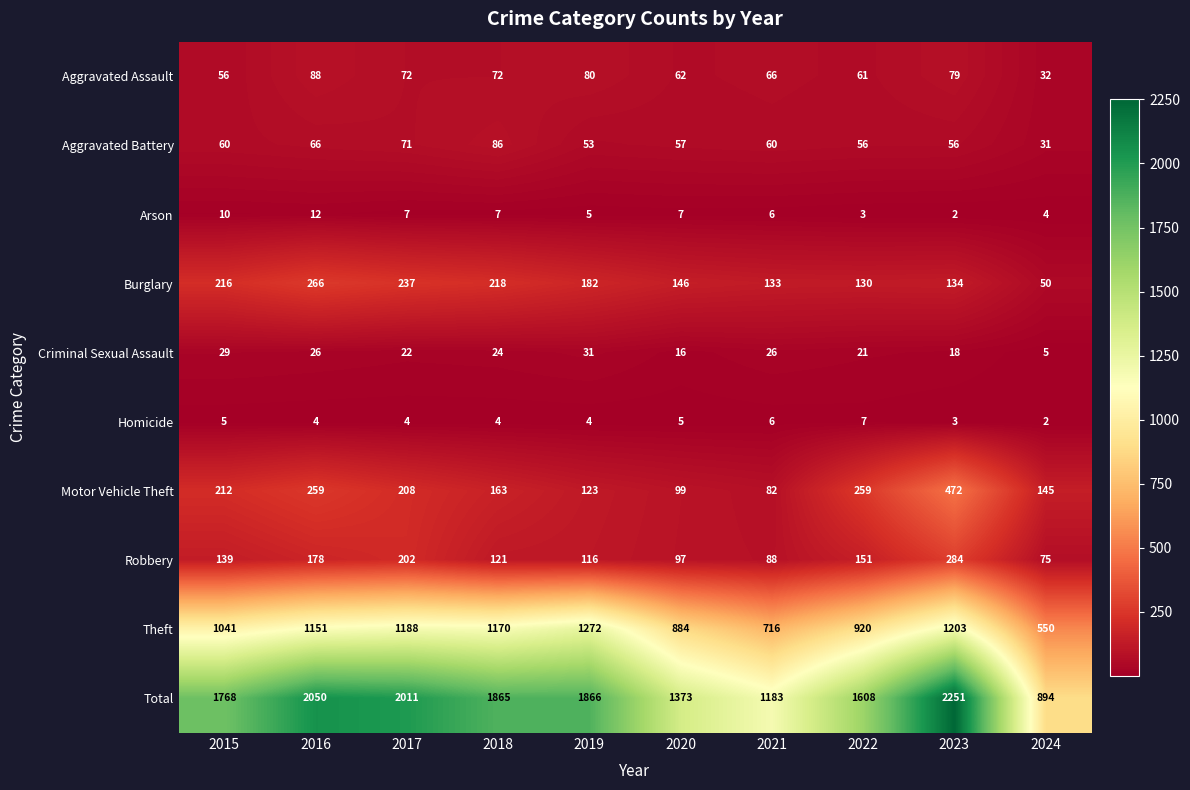

What is the maximum value for Total?

2251